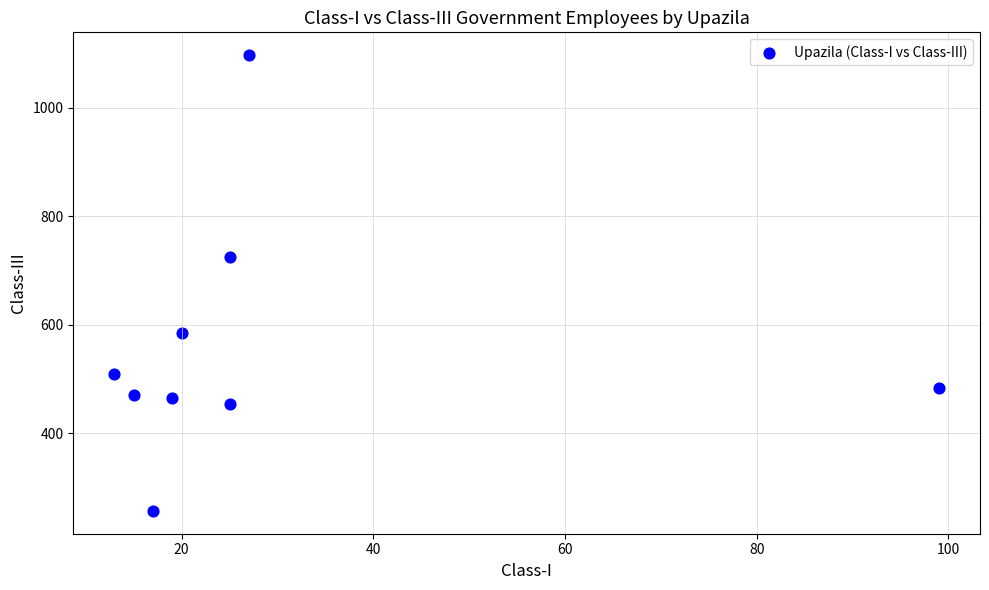

What is the range of Y values (max minus min)?

840